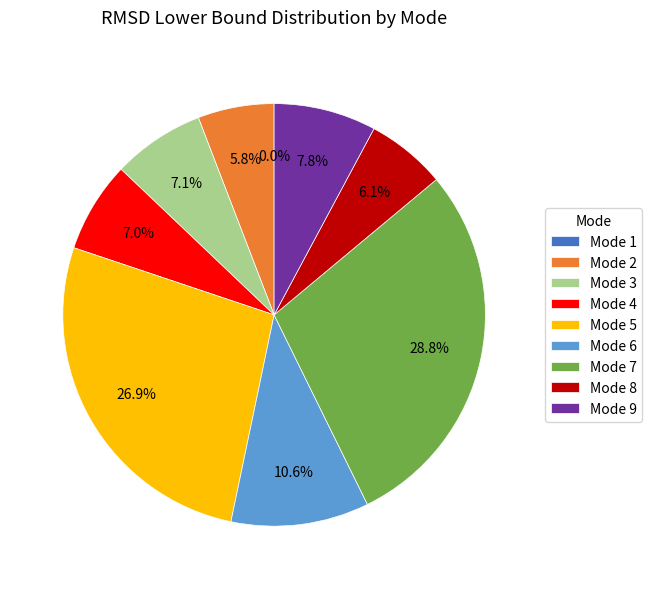

Is the sum of Mode 4 and Mode 6 greater than half?

No